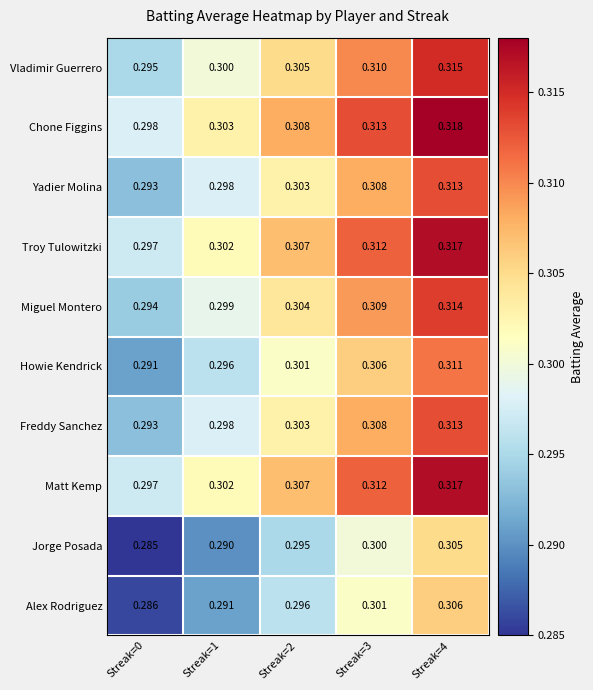

Is the value of Jorge Posada at Streak=3 greater than the value of Freddy Sanchez at Streak=2?

No